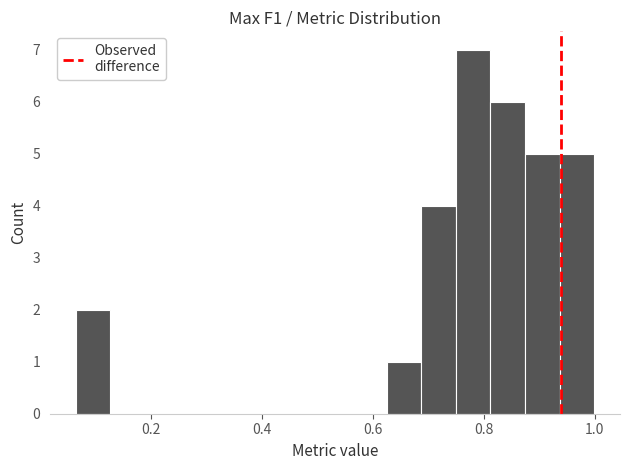

Around what value on the x-axis is the tallest bar? Give the approximate position of its centre, as read against the axis.

0.78